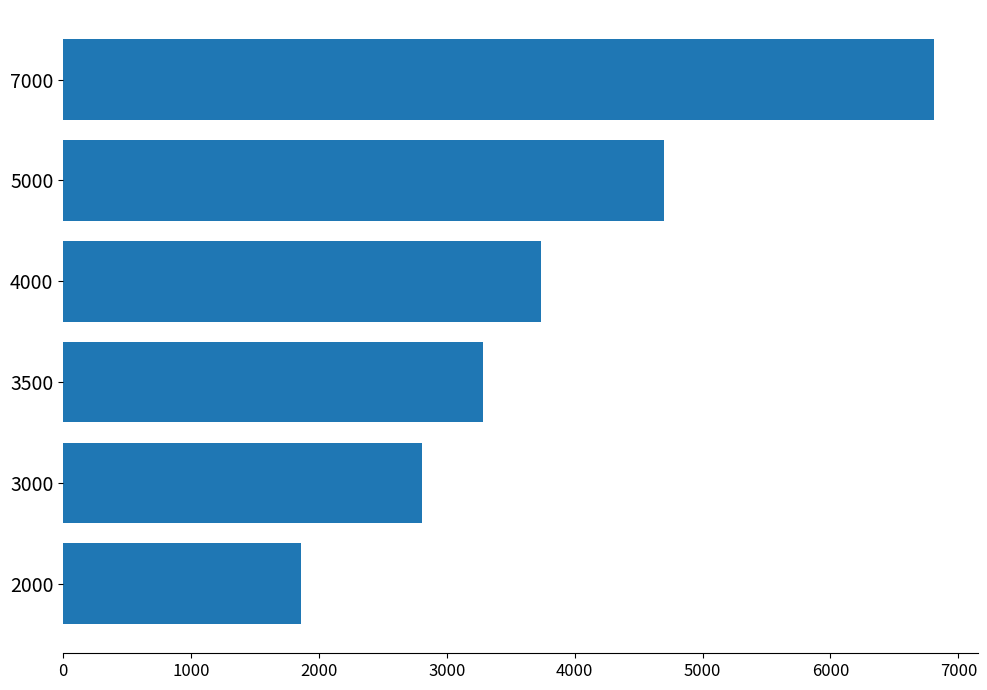

What is the value of the 1st bar from the top?

6812.0